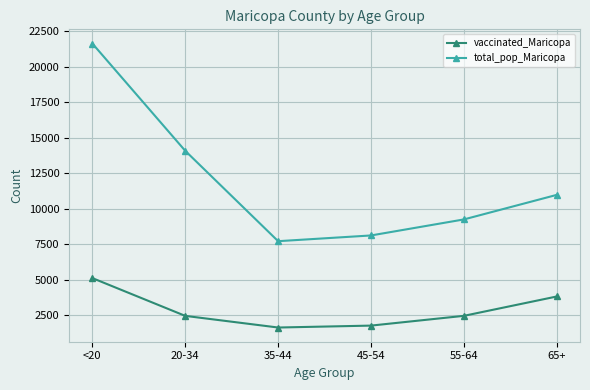

True or false: total_pop_Maricopa and vaccinated_Maricopa cross at least once.

False